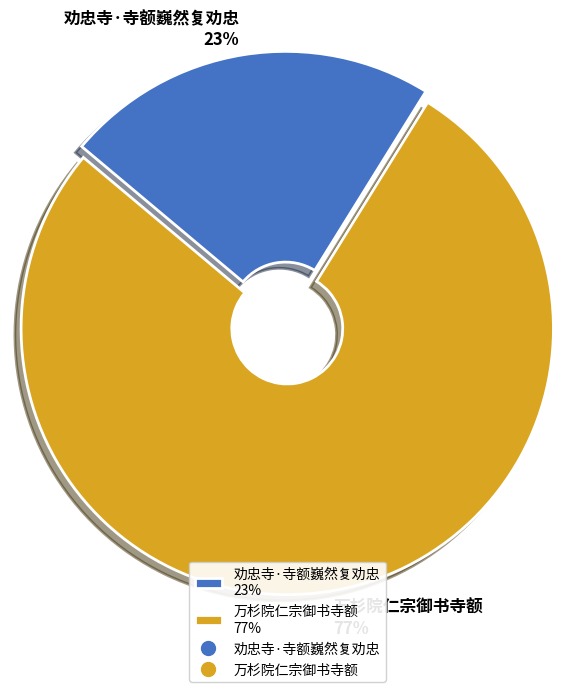

Approximately how many times larger is the value at 劝忠寺·寺额巍然复劝忠 23% compared to 万杉院仁宗御书寺额 77%?

0.3